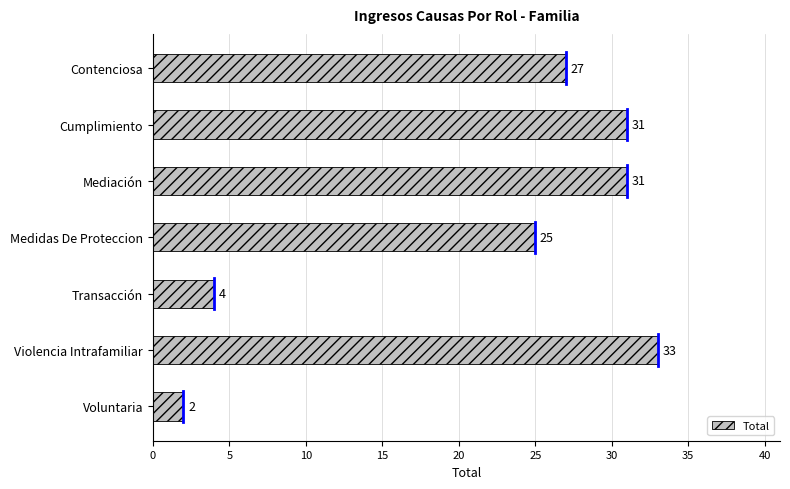

At which label is the value closest to 17?

Medidas De Proteccion